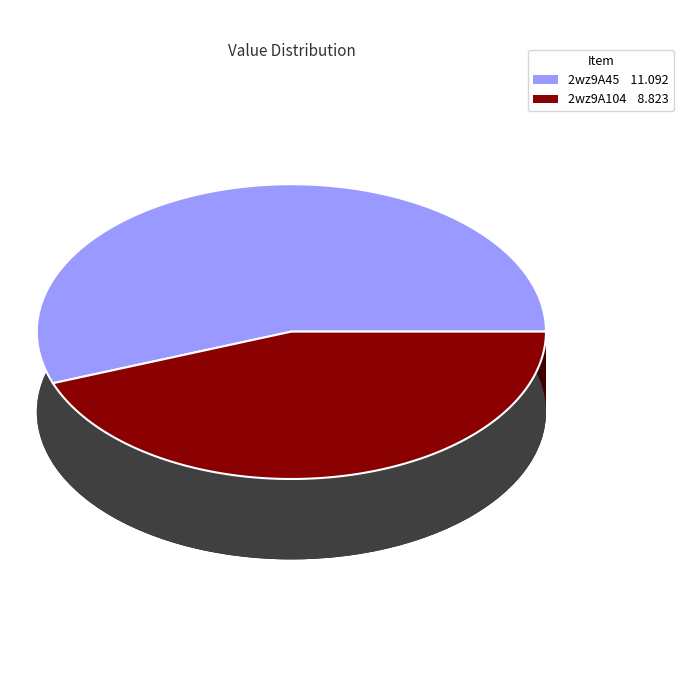

Approximately how many times larger is the value at 2wz9A104 compared to 2wz9A45?

0.8